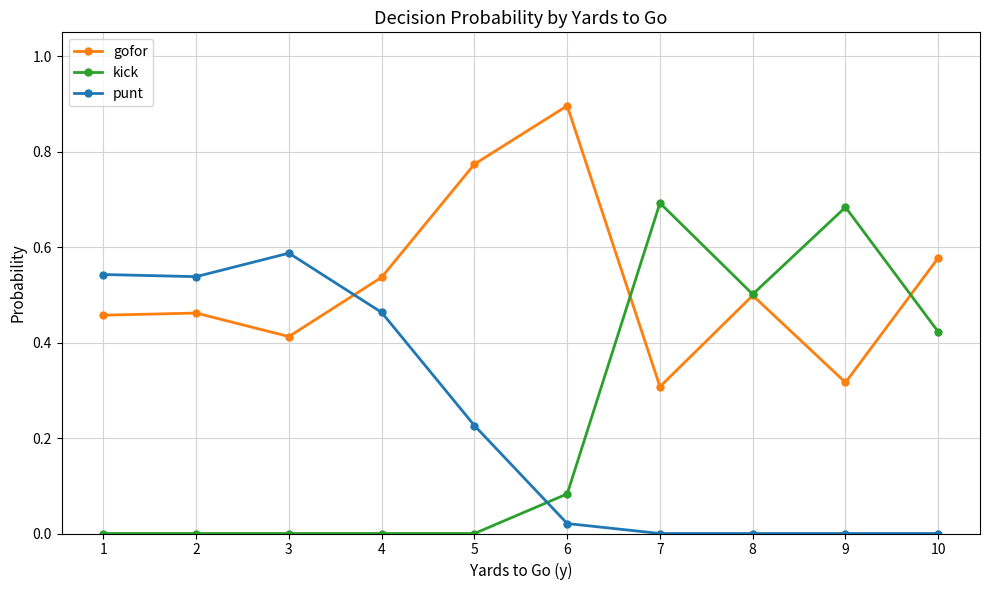

Between which two adjacent categories do kick and punt first intersect?

5 and 6